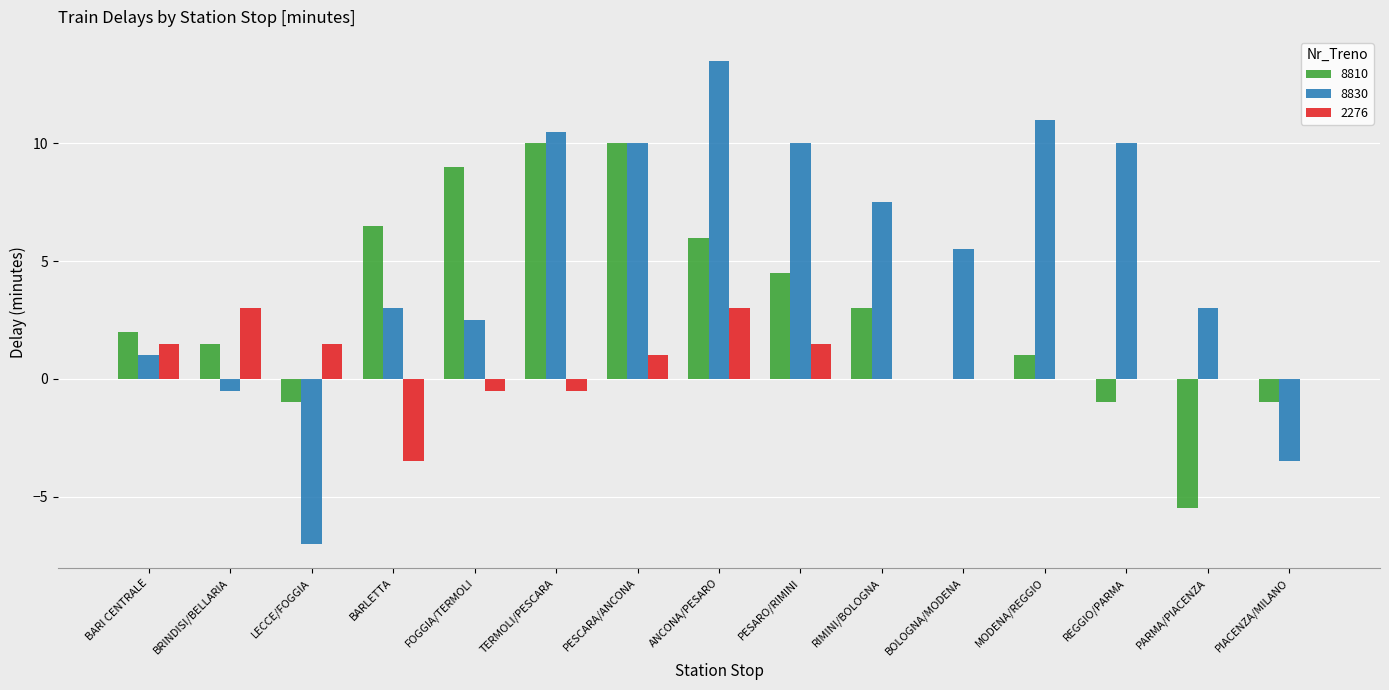

What is the total value across all series at BRINDISI/BELLARIA?

4.0